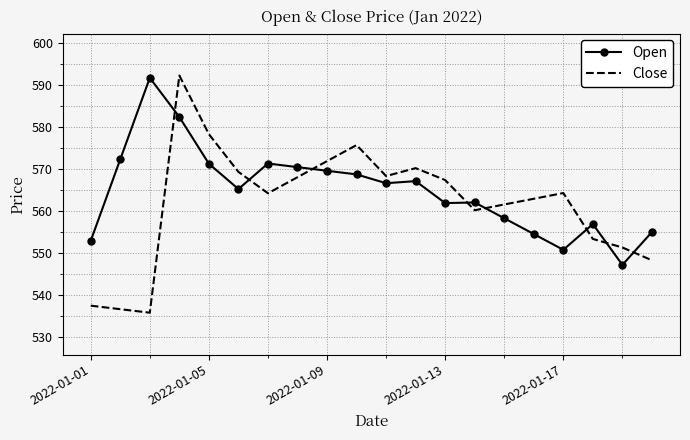

What is the maximum value shown in the chart?

592.3